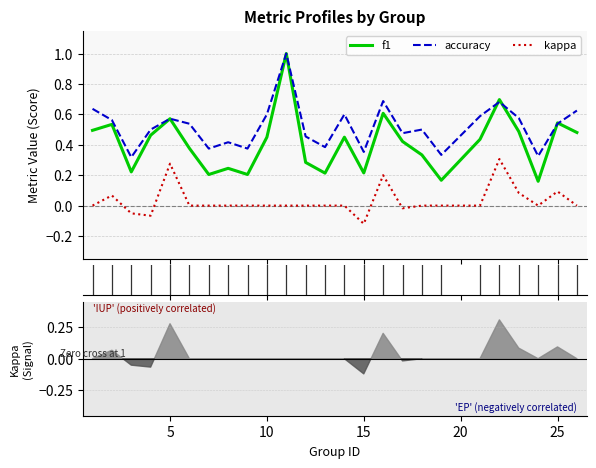

How many interior local valleys does the kappa series have?

4